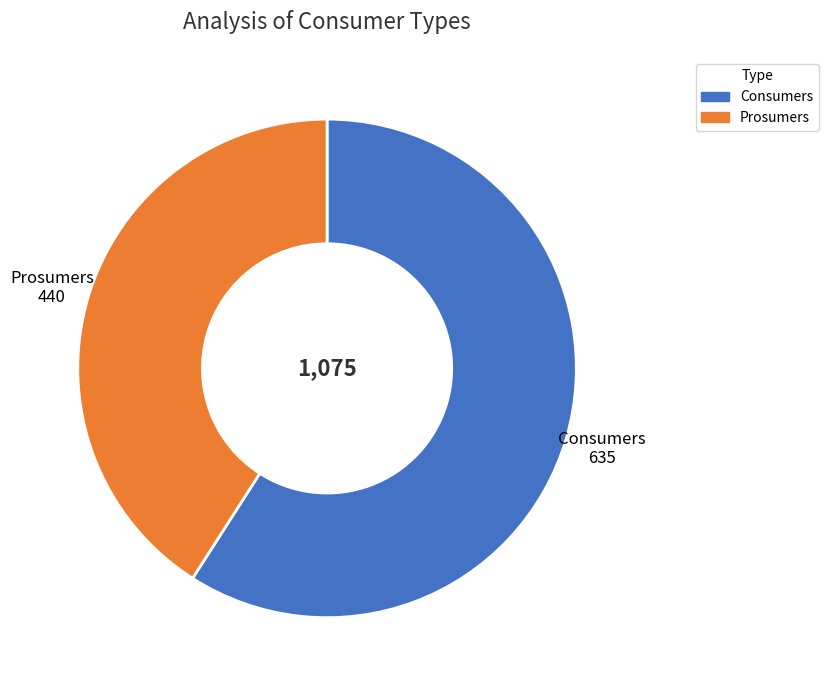

Which has a higher value, Prosumers or Consumers?

Consumers